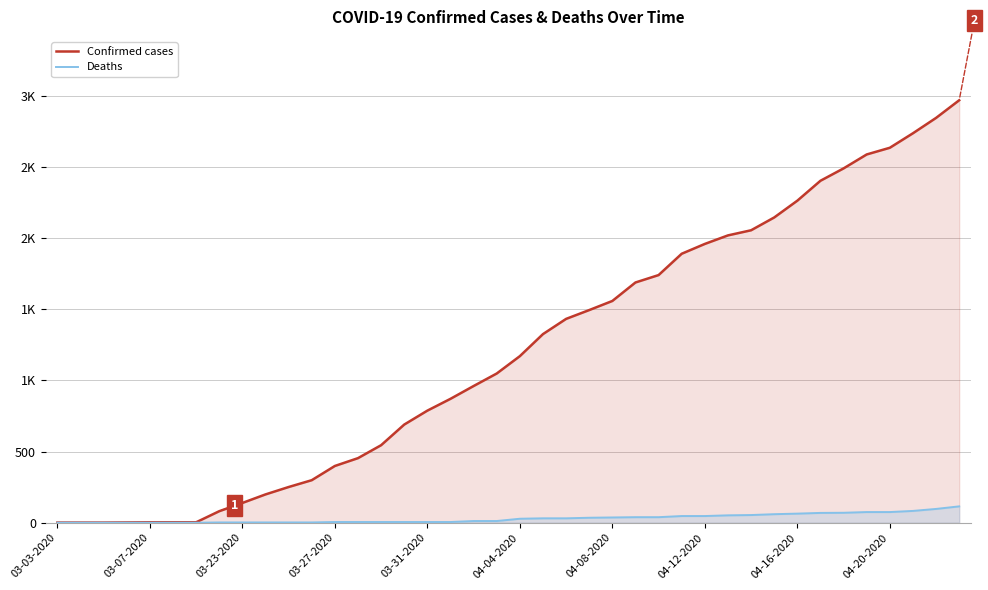

Read the Confirmed cases value at 21.

1326